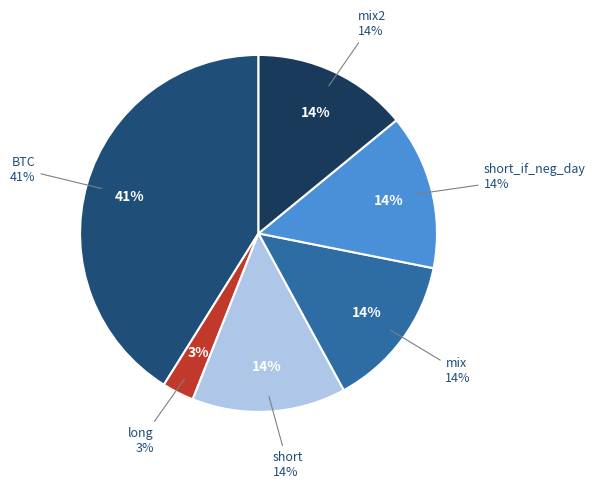

To the nearest percent, what is the difference between the largest and smallest slice percentages?

38%